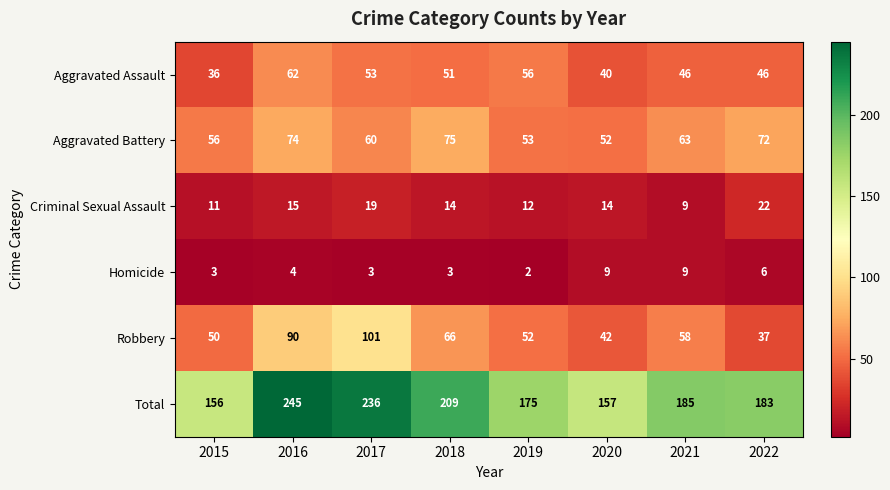

What is the sum of all Criminal Sexual Assault values?

116